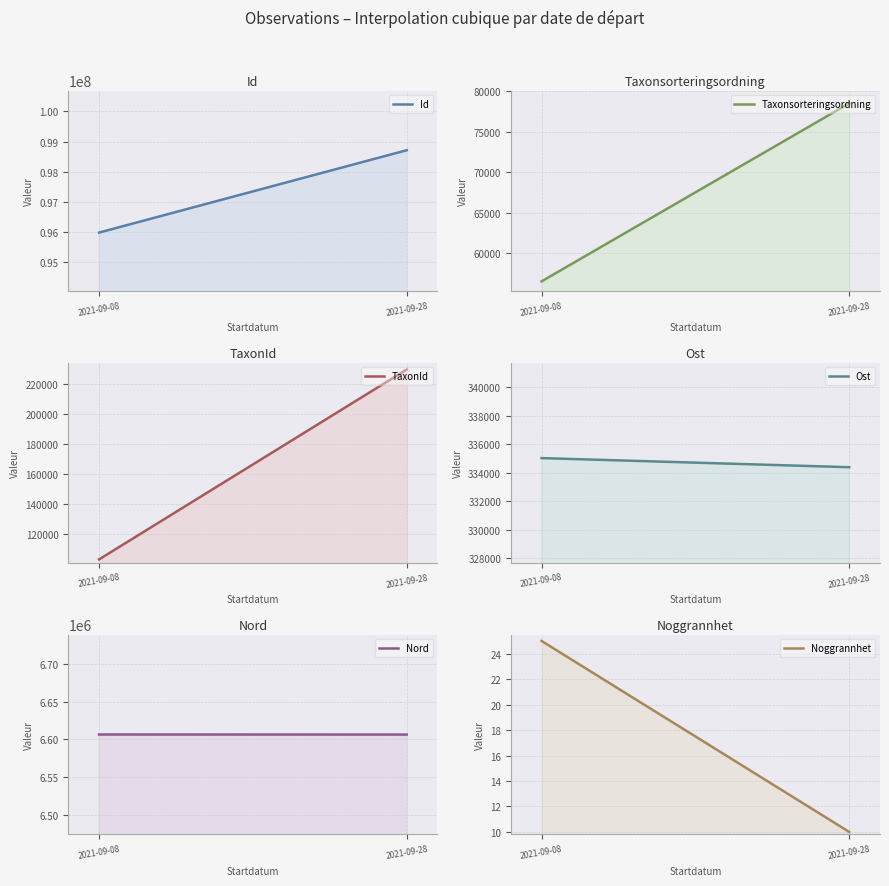

What is the value of the Nord point at the 2nd from the left?

6606377.3